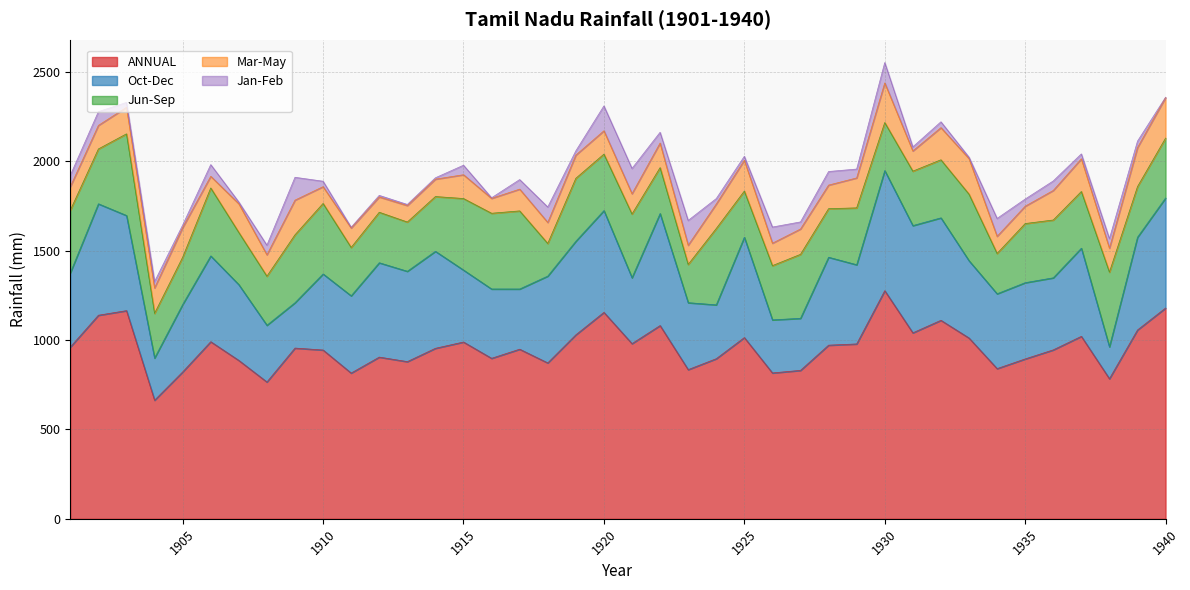

What is the minimum value for Jun-Sep?

182.5